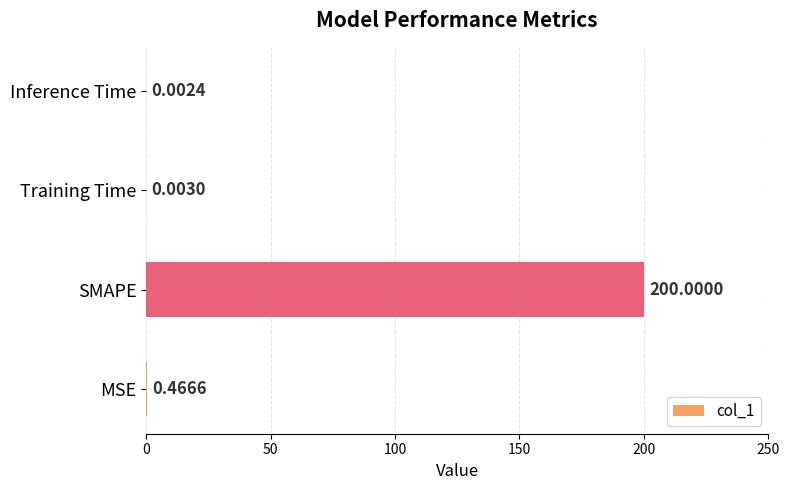

Which category has the highest value across all series?

SMAPE